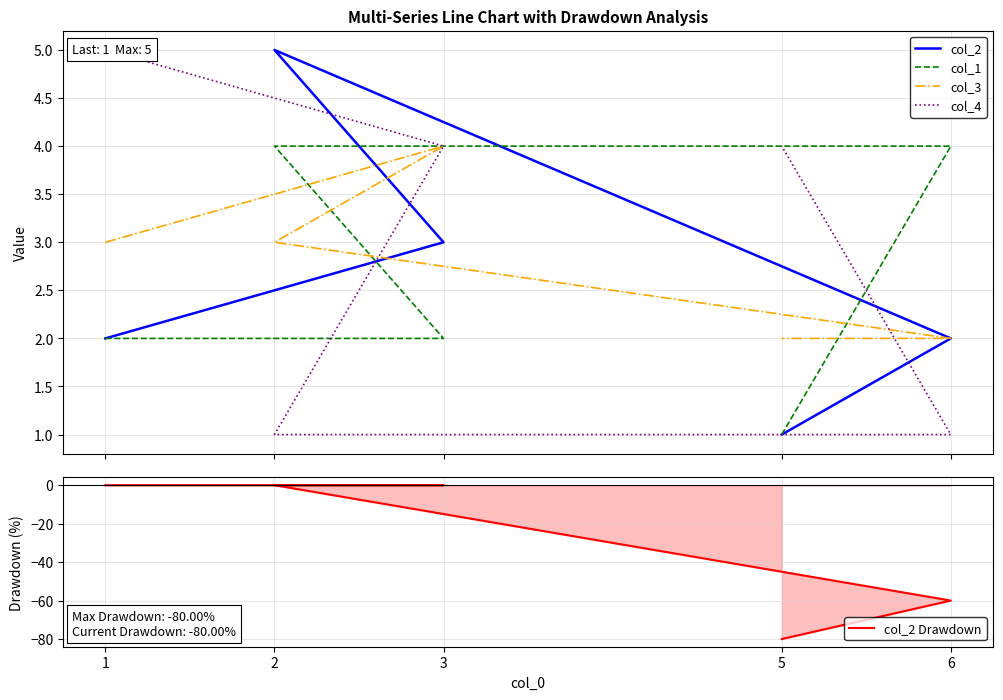

Which category has the lowest value in the col_2 series?

5